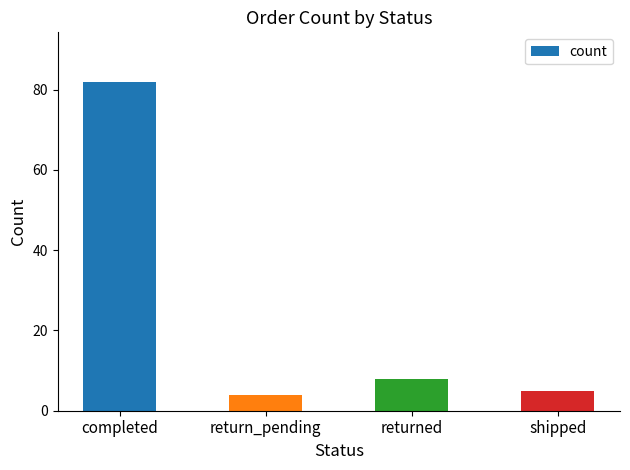

True or false: the data shows 3 at returned.

False